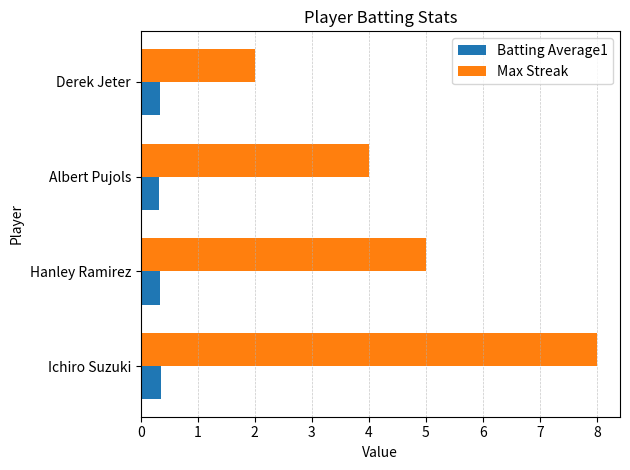

What is the average value of the Batting Average1 series?

0.3